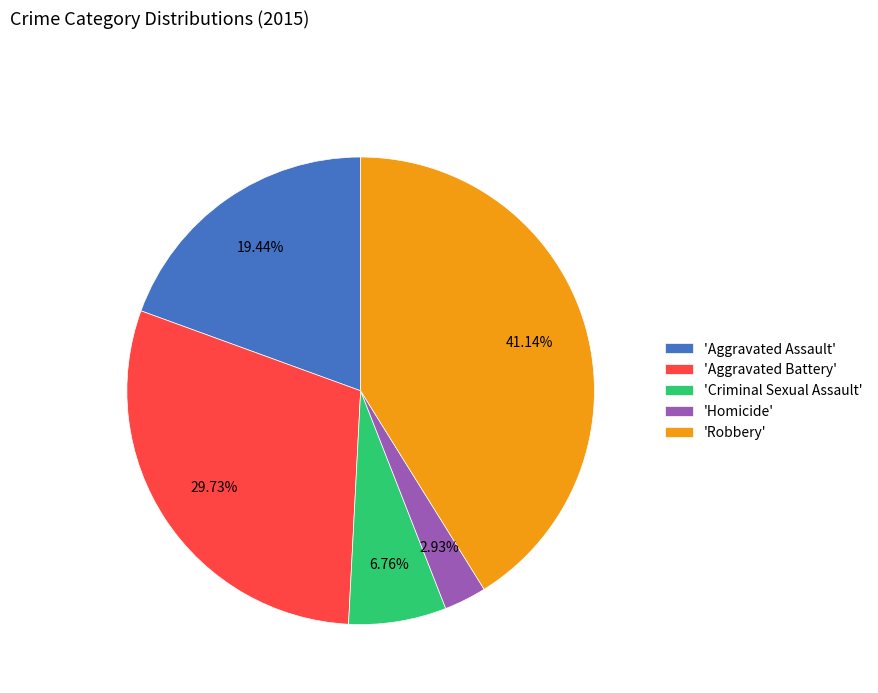

What is the ratio of the value at 'Criminal Sexual Assault' to the value at 'Homicide'?

2.3